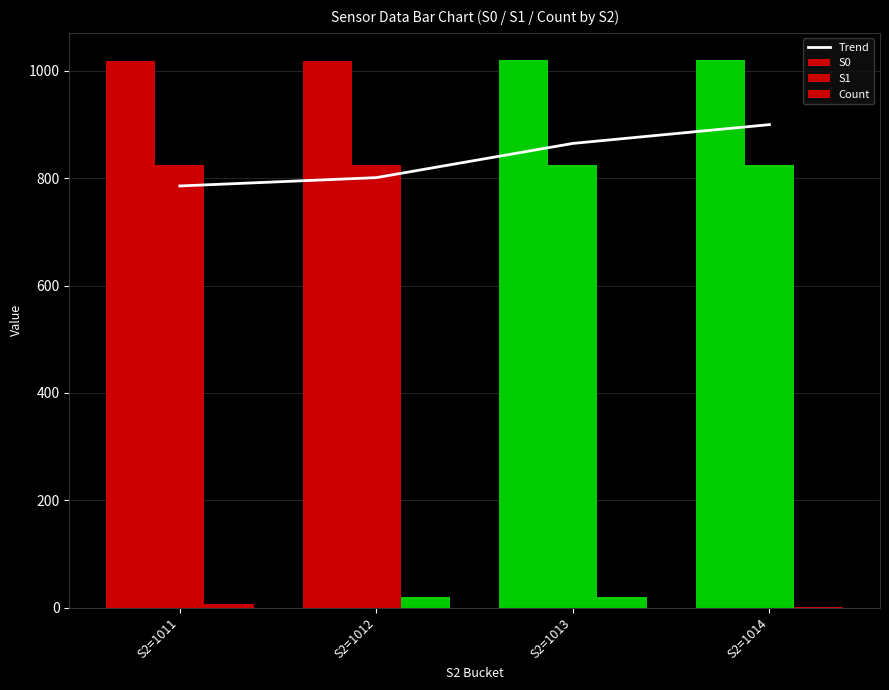

Reading left to right, what are all the values shown in this chart?

Trend: S2=1011=785.7	S2=1012=801.2	S2=1013=865.0	S2=1014=900.0
S0: S2=1011=1019.1	S2=1012=1019.2	S2=1013=1019.6	S2=1014=1020.0
S1: S2=1011=823.9	S2=1012=823.9	S2=1013=824.3	S2=1014=824.0
Count: S2=1011=7.0	S2=1012=20.0	S2=1013=20.0	S2=1014=1.0